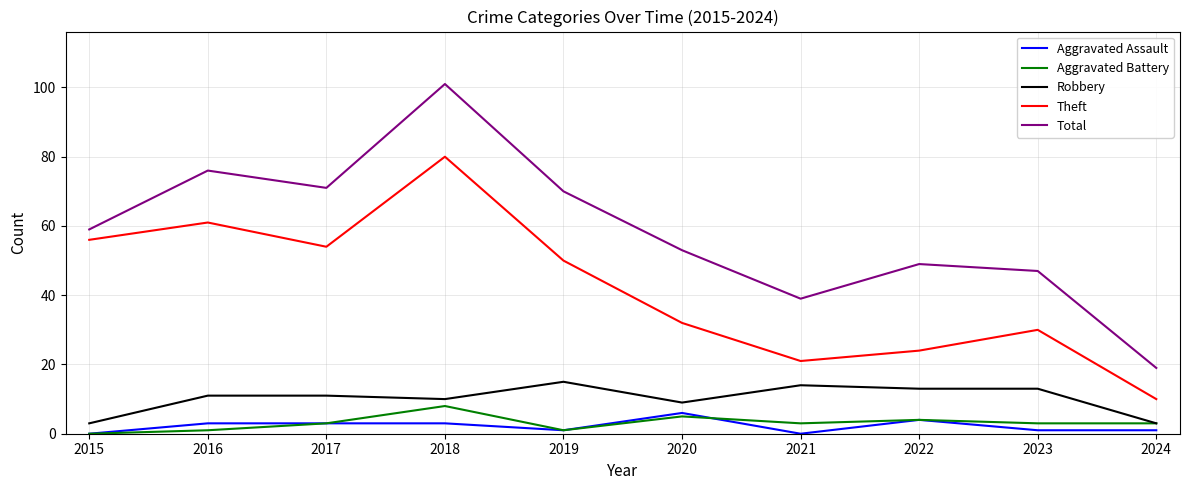

Is the value of Theft at 2017 greater than the value of Aggravated Battery at 2017?

Yes